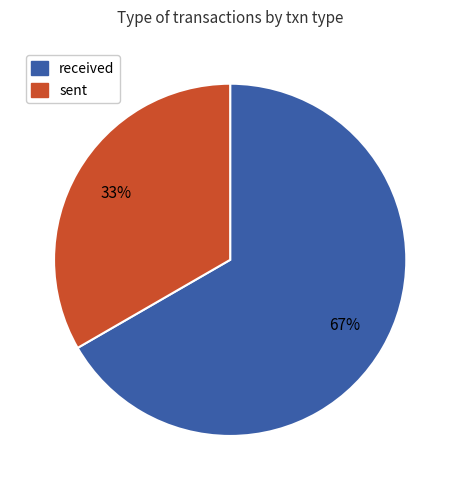

Which slice represents more than half of the pie?

received